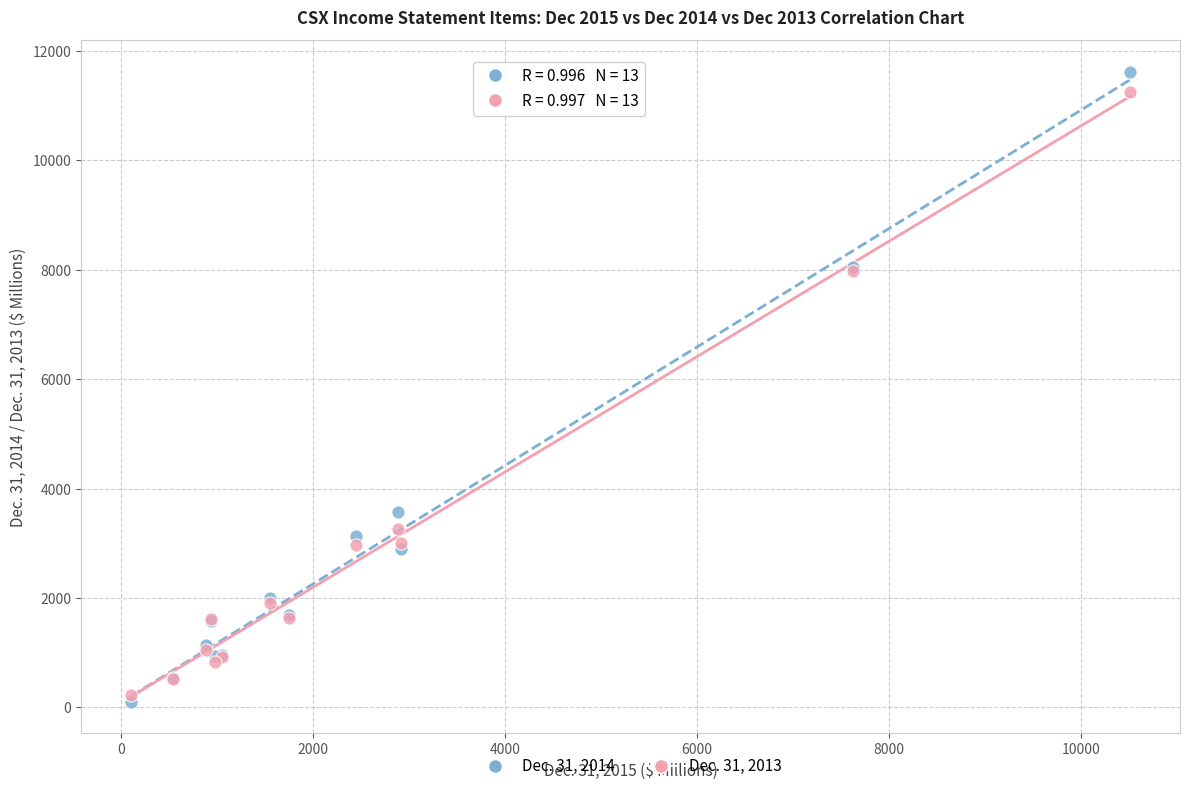

Which series contains the lowest Y value?

Dec. 31, 2014